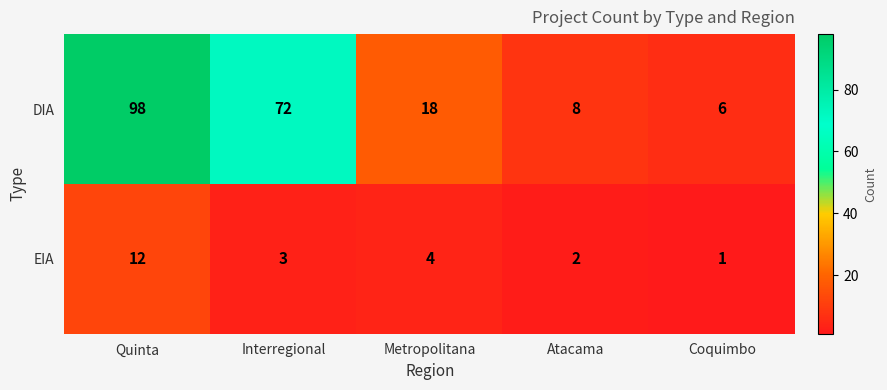

At Quinta, list the series in order from largest to smallest.

DIA, EIA